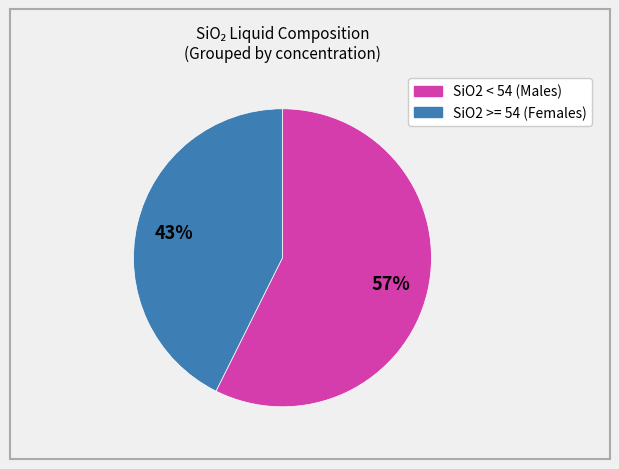

To the nearest percent, what is the average slice percentage?

50%